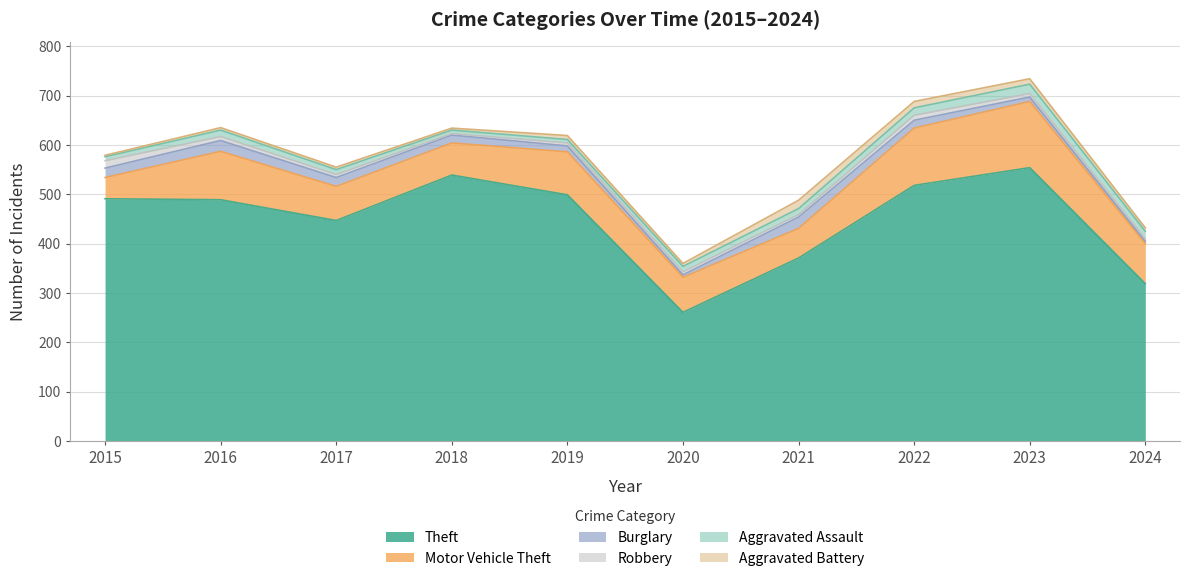

At which label does Aggravated Battery first exceed 7?

2019